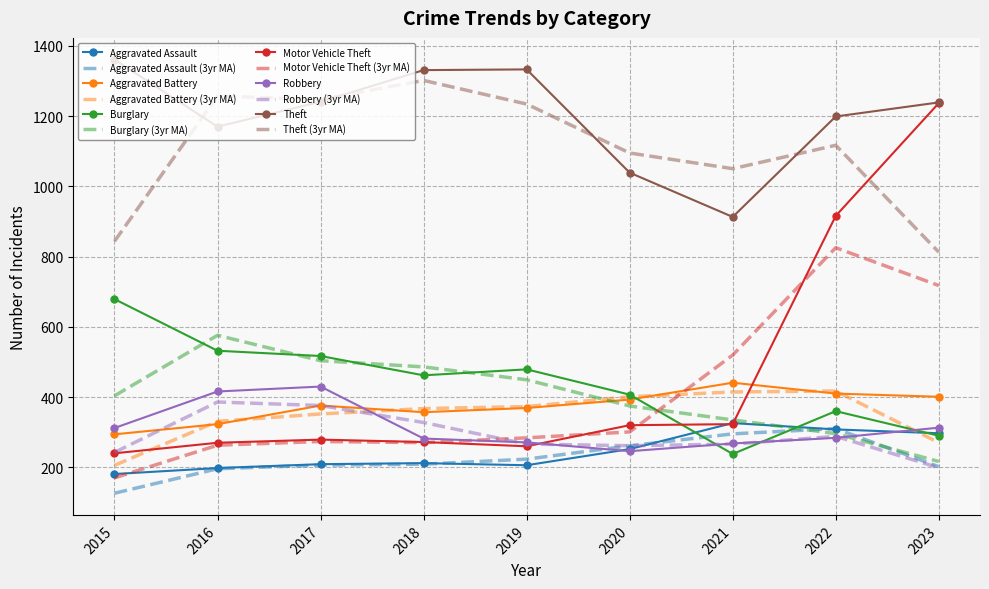

What value does the Robbery (3yr MA) series have at 2020?

261.7